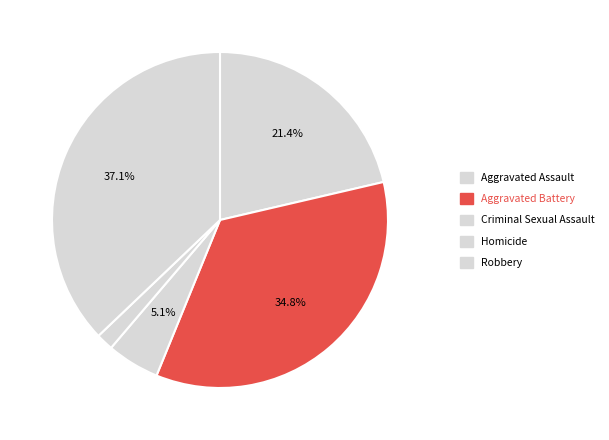

Which slice is the smallest?

Homicide